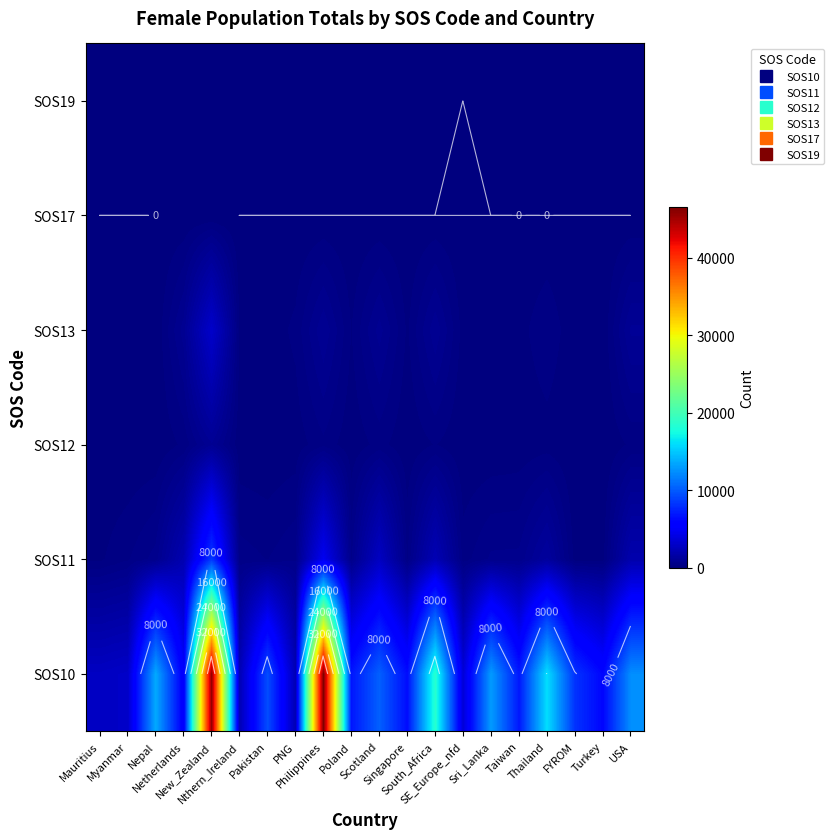

Which series has the largest total across all categories?

SOS10